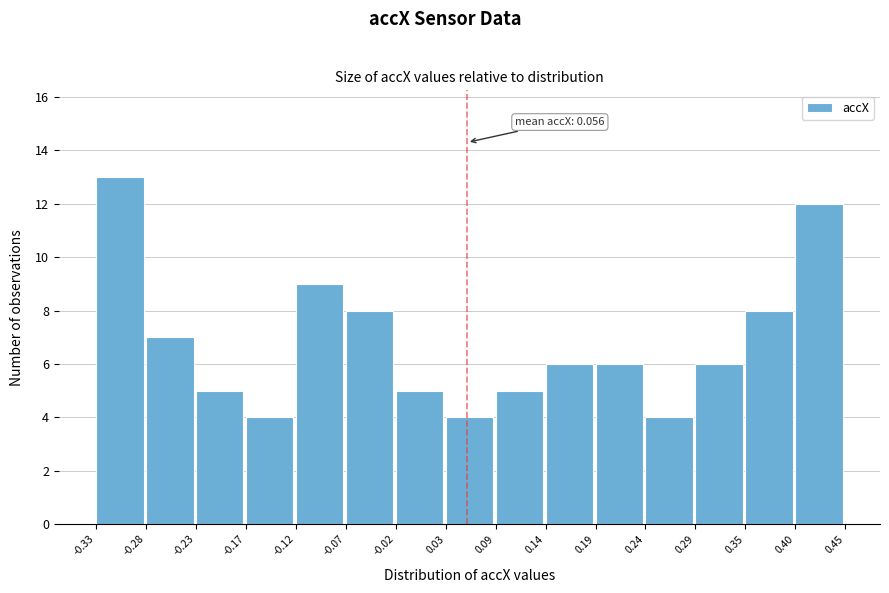

Which range on the x-axis has the tallest bar?

-0.33 to -0.28